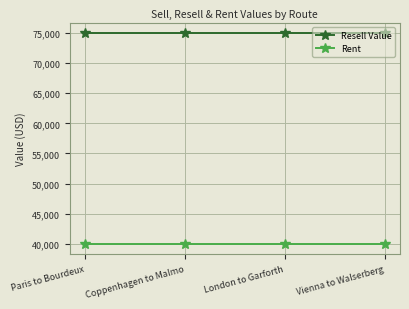

What is the smallest value displayed?

40000